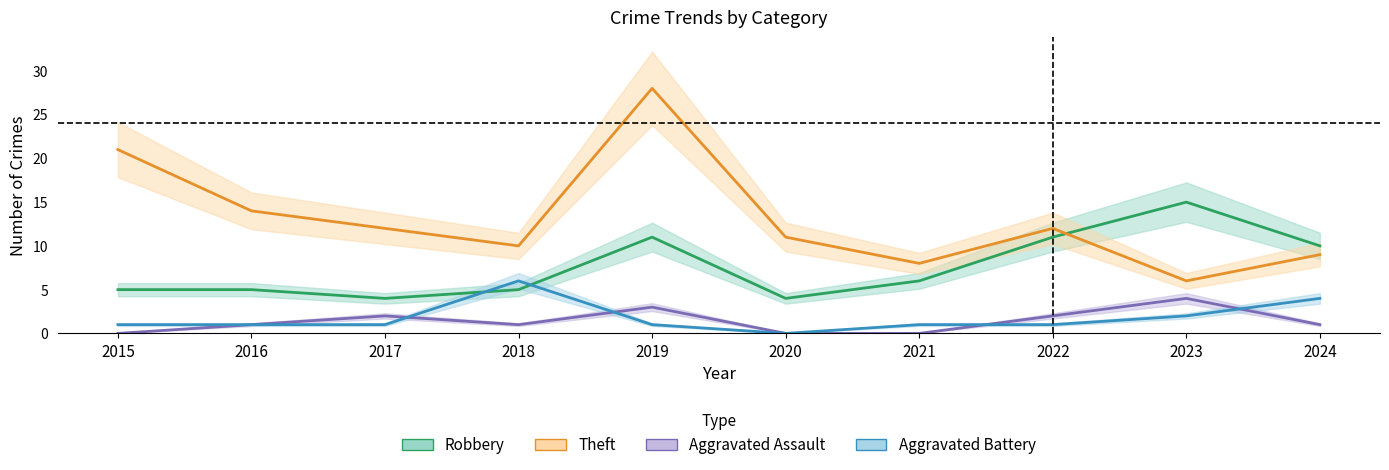

What is the difference between the Aggravated Assault values at 2017 and 2018?

1